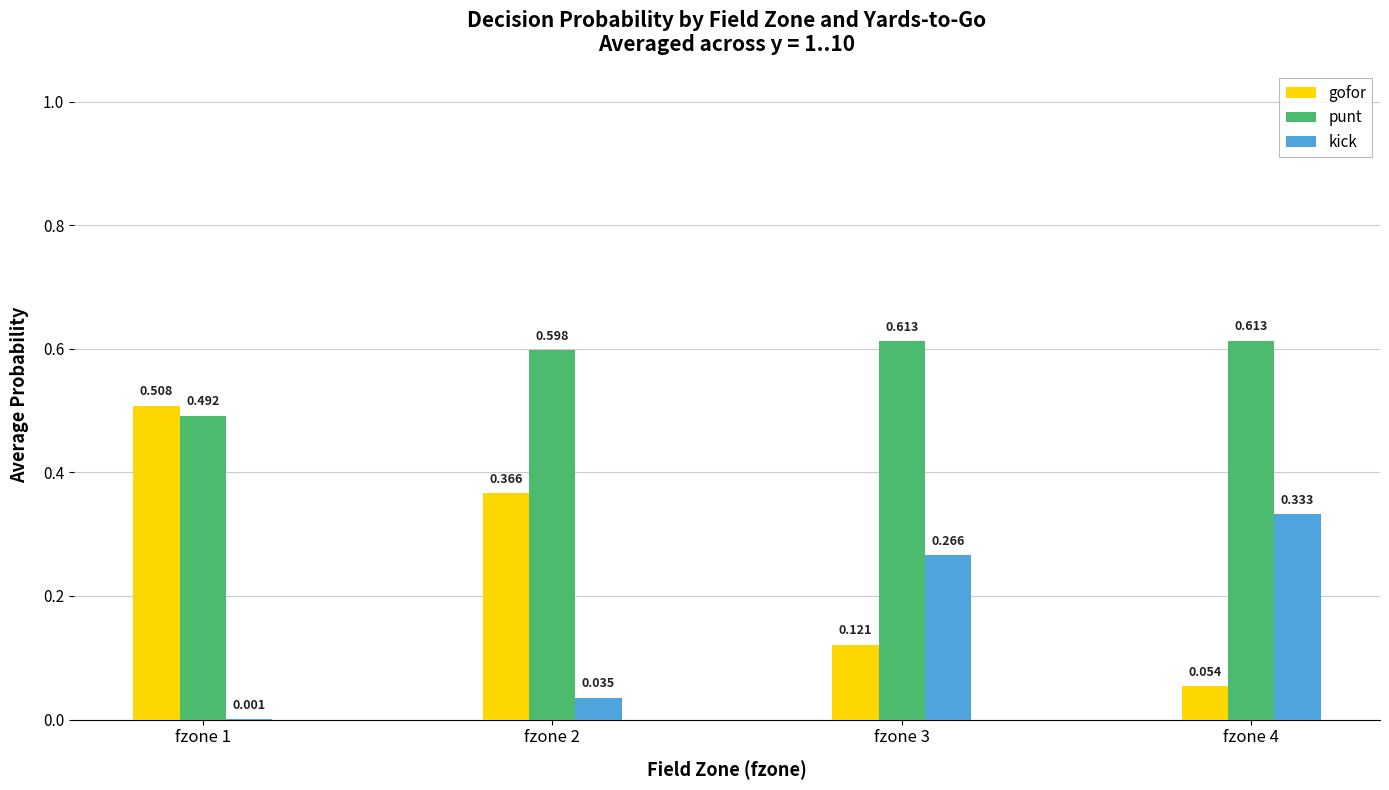

Which series changed the most between fzone 2 and fzone 4?

gofor